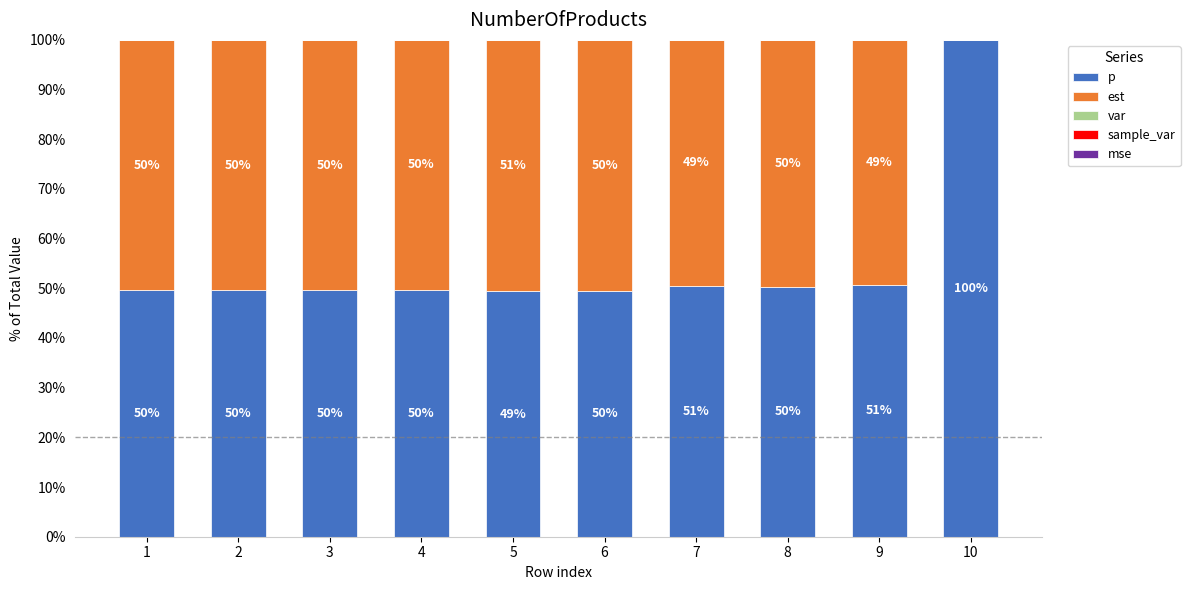

What is the sum of all p values?

548.8